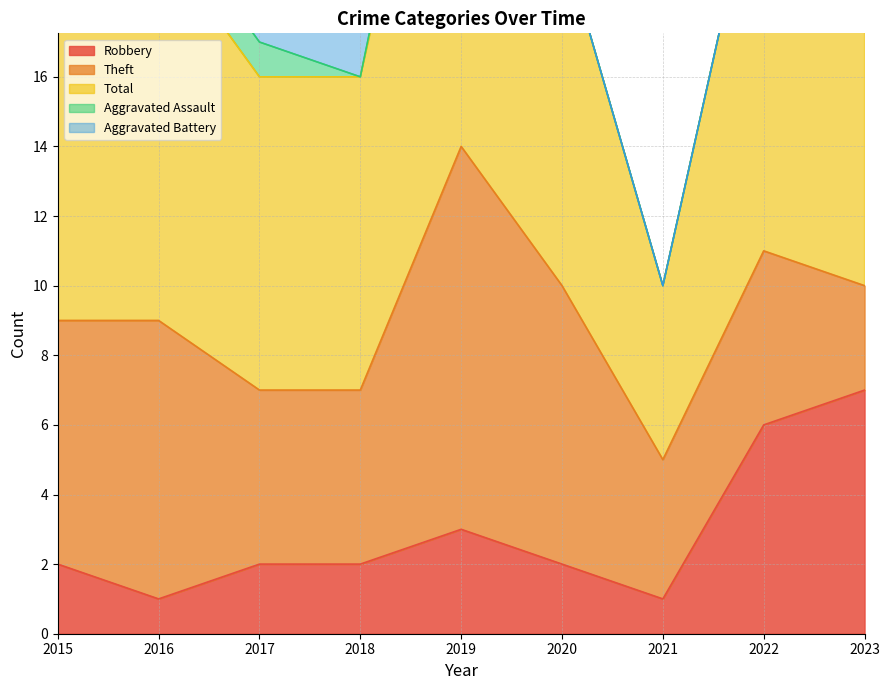

Which category has the lowest value in the Robbery series?

2016